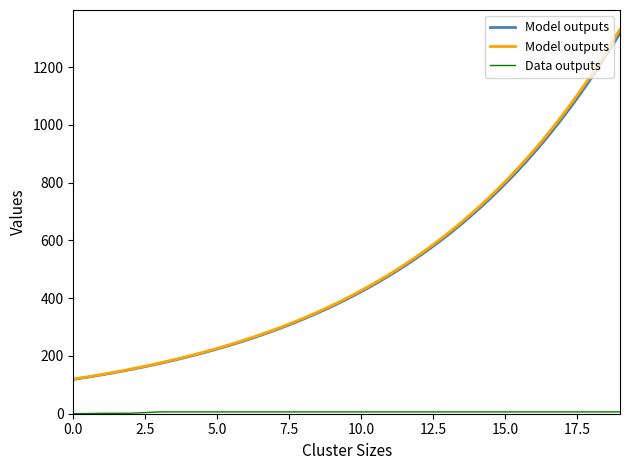

True or false: the data has more than 2 interior local peaks.

False